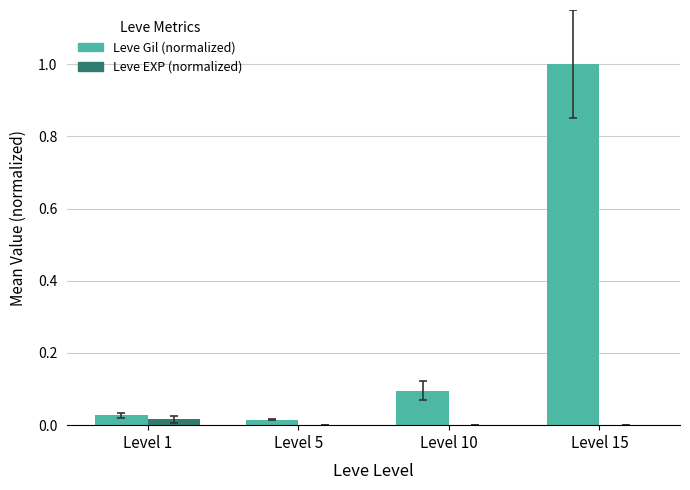

Which series has the largest total across all categories?

Leve Gil (normalized)